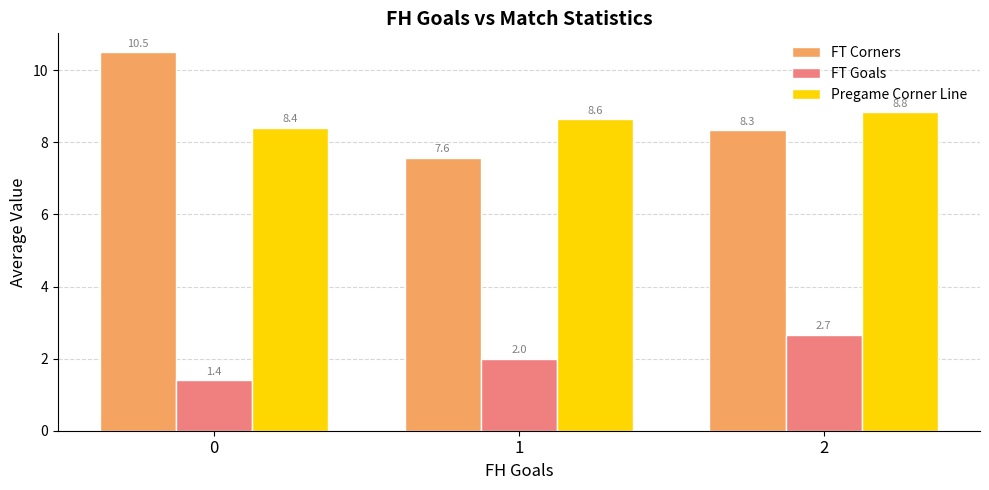

The value of FT Corners at 0 is 10.5. True or false?

True